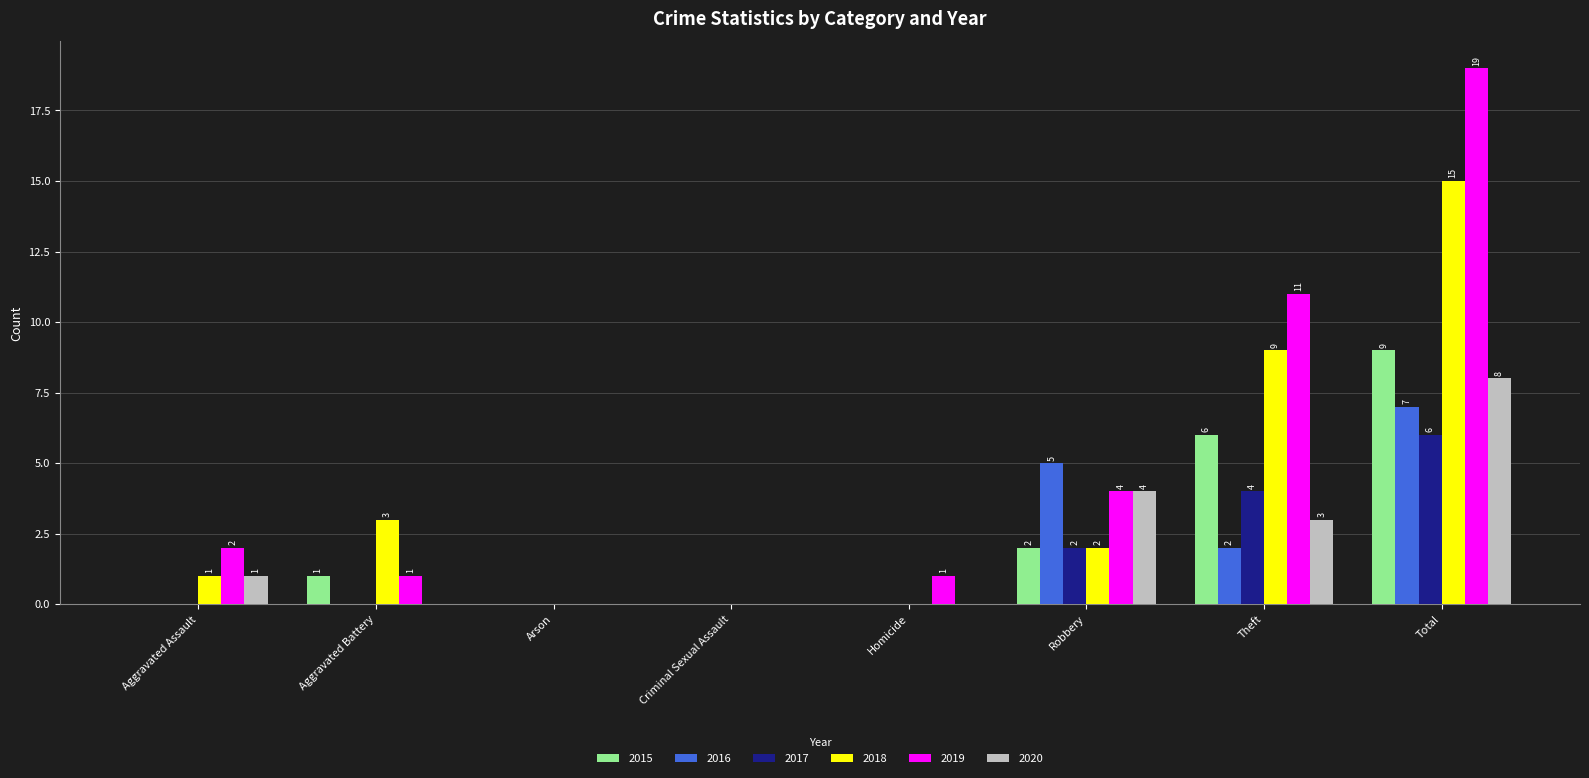

What is the maximum value for 2015?

9